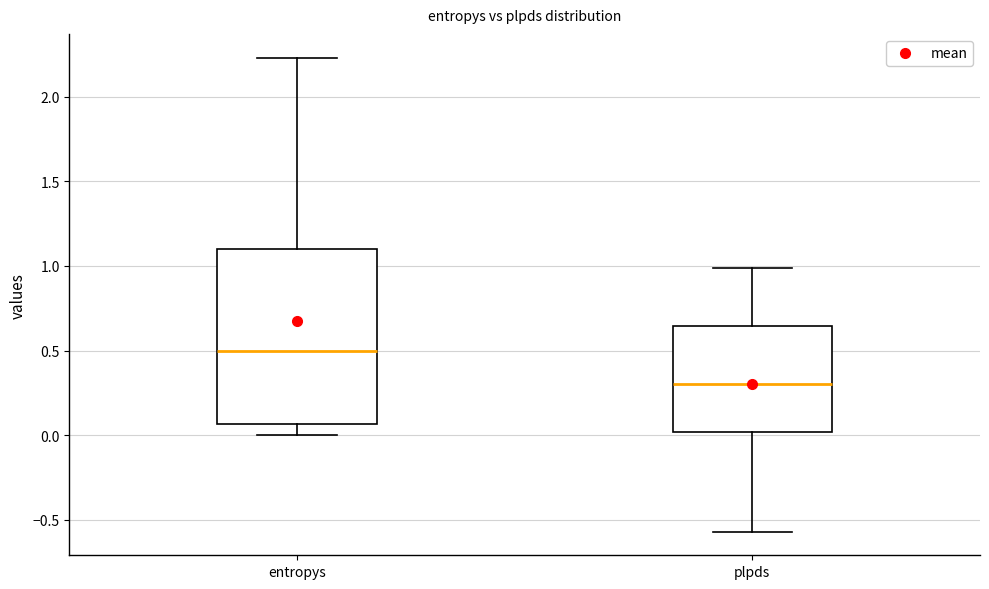

Which box's median line is the highest?

entropys